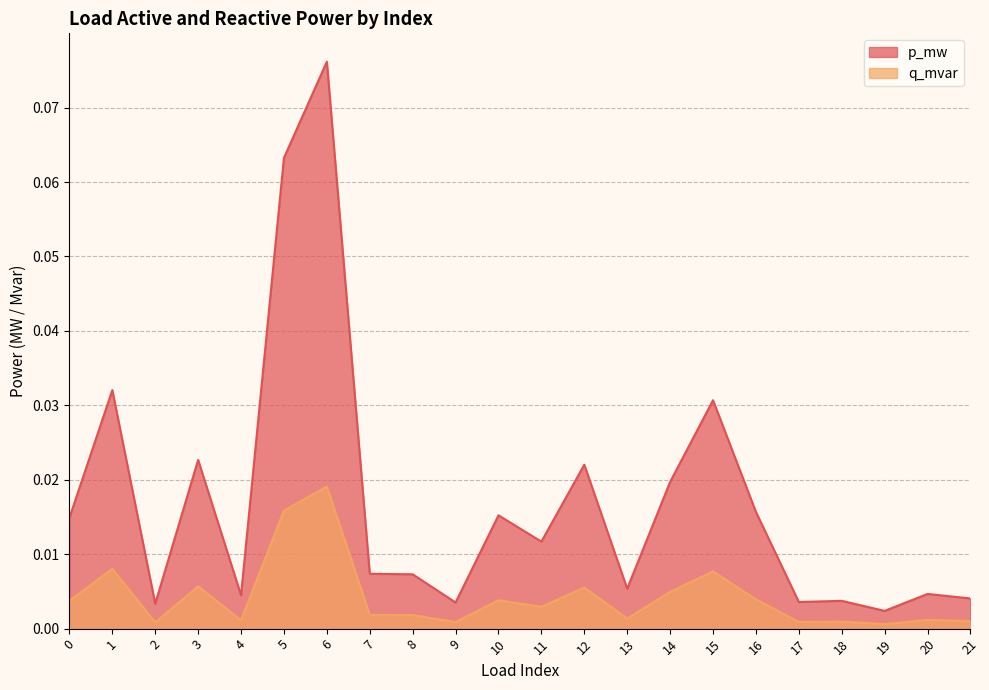

Which series changed the most between 4 and 21?

q_mvar